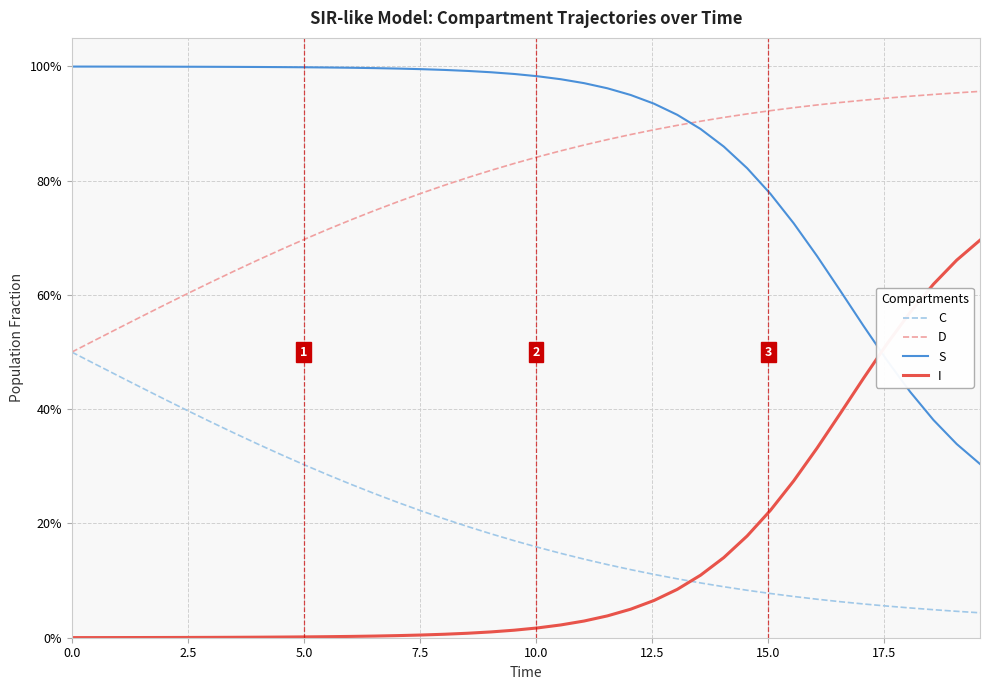

True or false: C and D cross at least once.

False